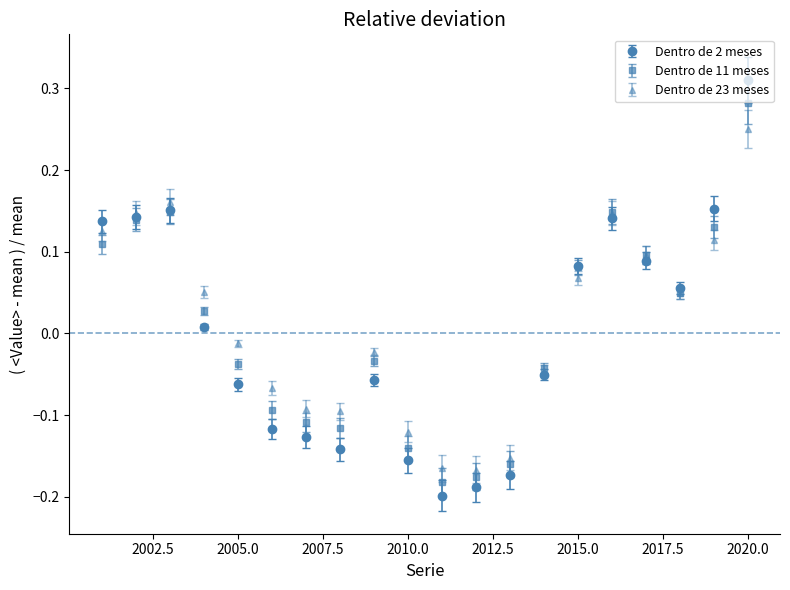

Rank the series by their maximum value, from highest to lowest.

Dentro de 2 meses, Dentro de 11 meses, Dentro de 23 meses